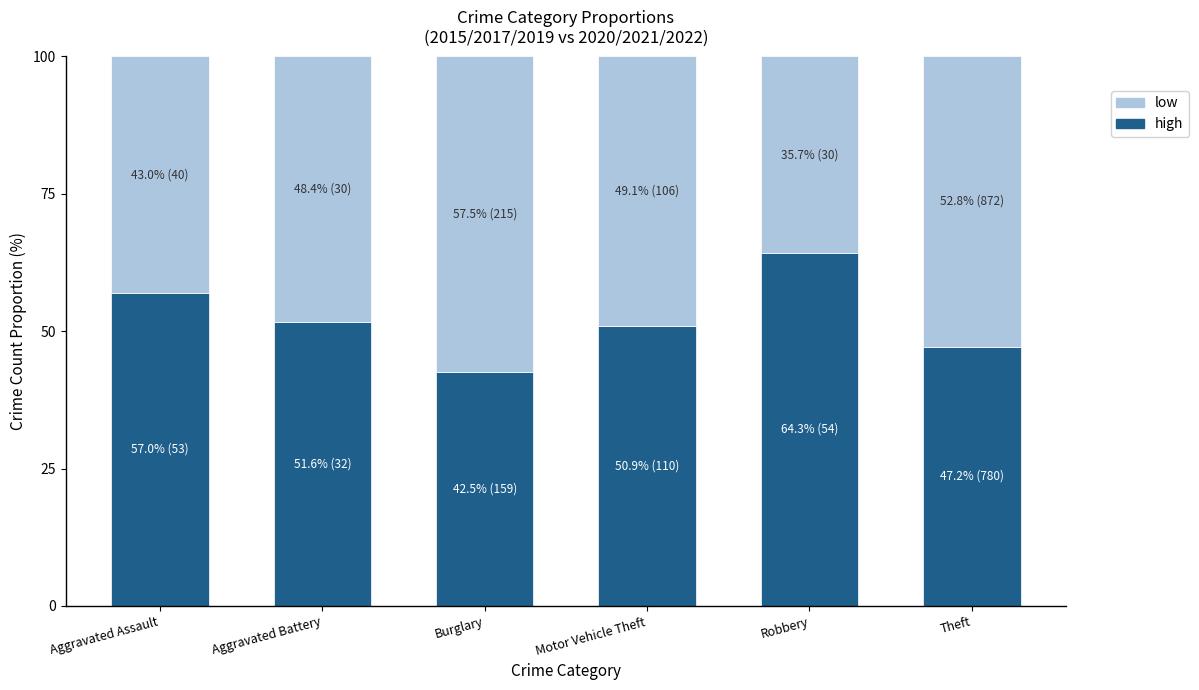

Reading left to right, transcribe the values for high.

Aggravated Assault=57.0	Aggravated Battery=51.6	Burglary=42.5	Motor Vehicle Theft=50.9	Robbery=64.3	Theft=47.2